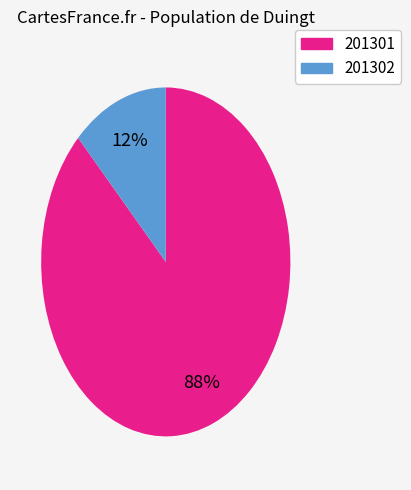

Is there any slice that represents more than half of the pie?

Yes